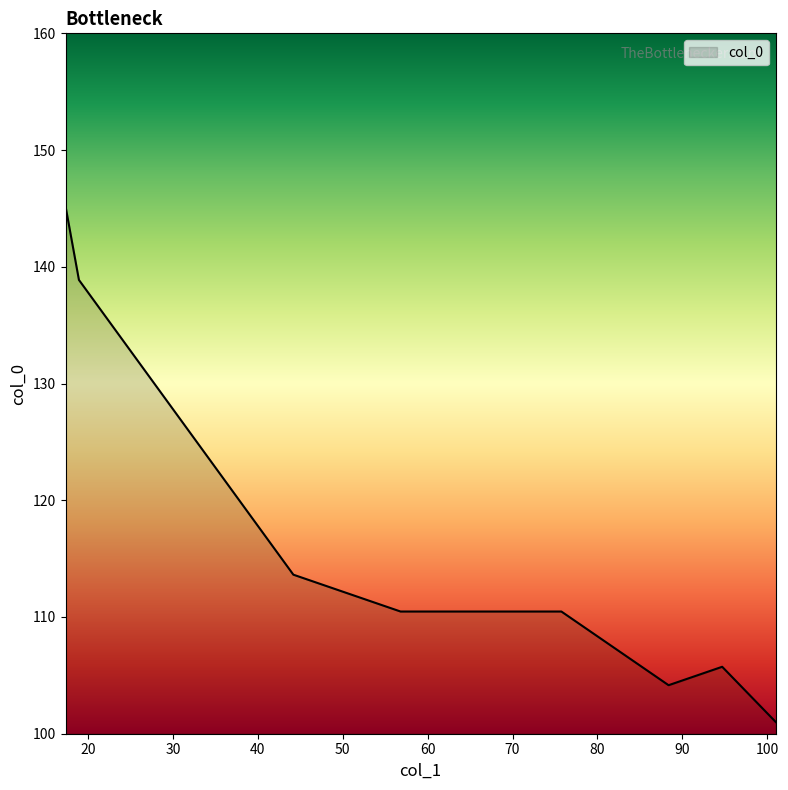

Which has a higher value, 17.359375 or 50.5?

17.359375